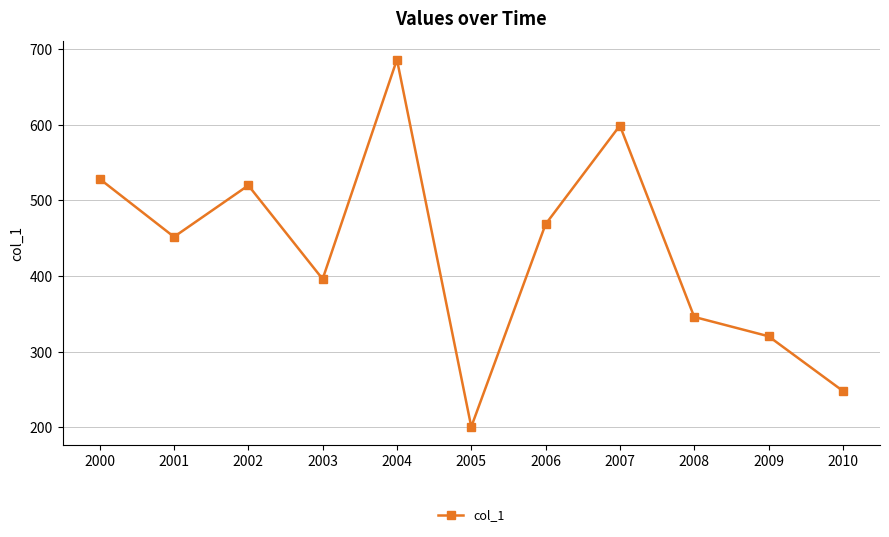

The value at 2009 is 93.4. True or false?

False